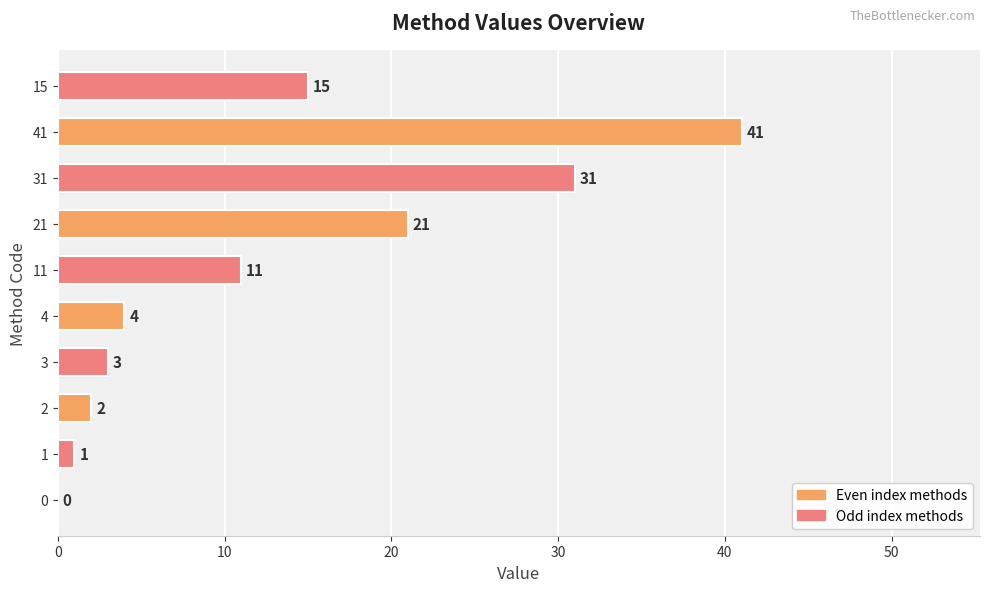

How many values are above zero?

9